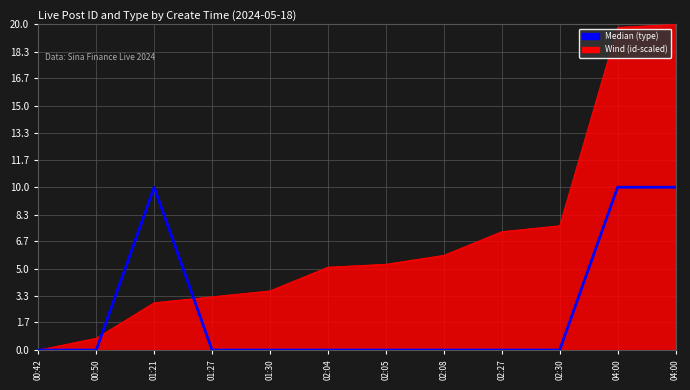

Does the chart have visible grid lines?

Yes